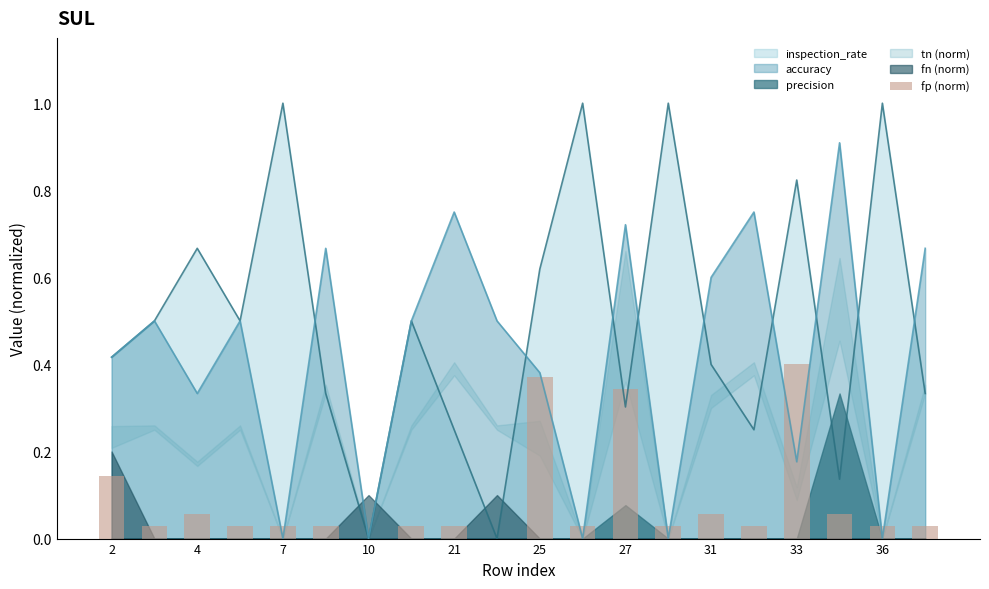

The value of accuracy at 7 is 0.3. True or false?

False